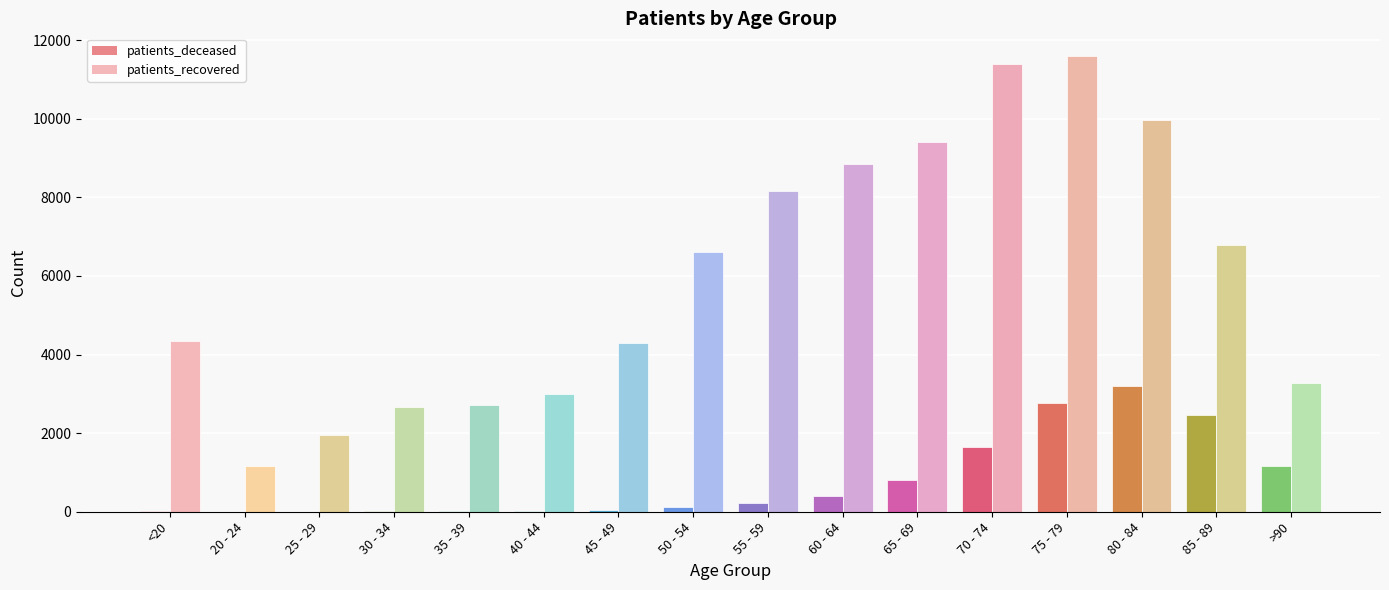

How many groups of bars are there?

16